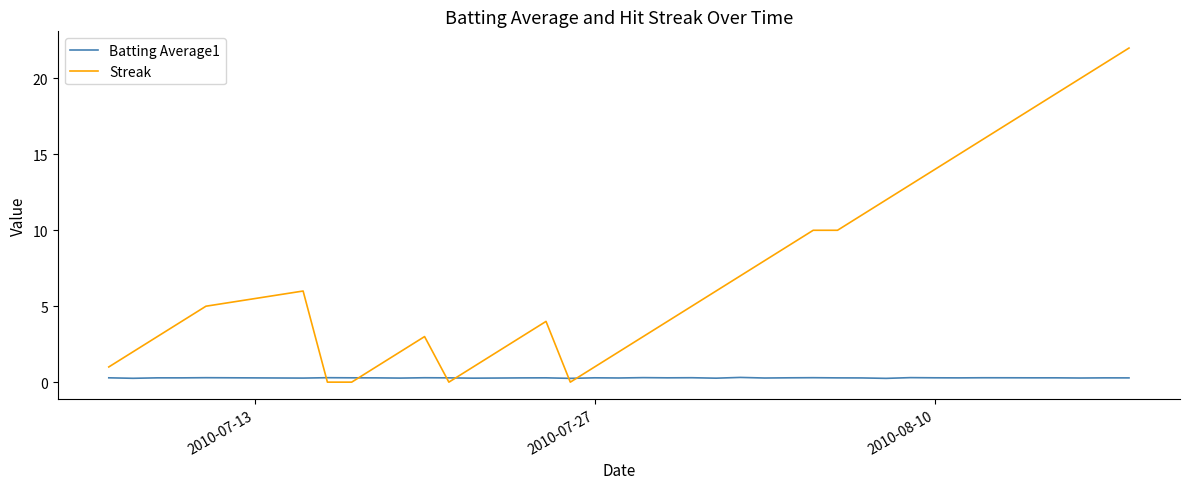

After their last crossing, which series has the higher values: Batting Average1 or Streak?

Streak